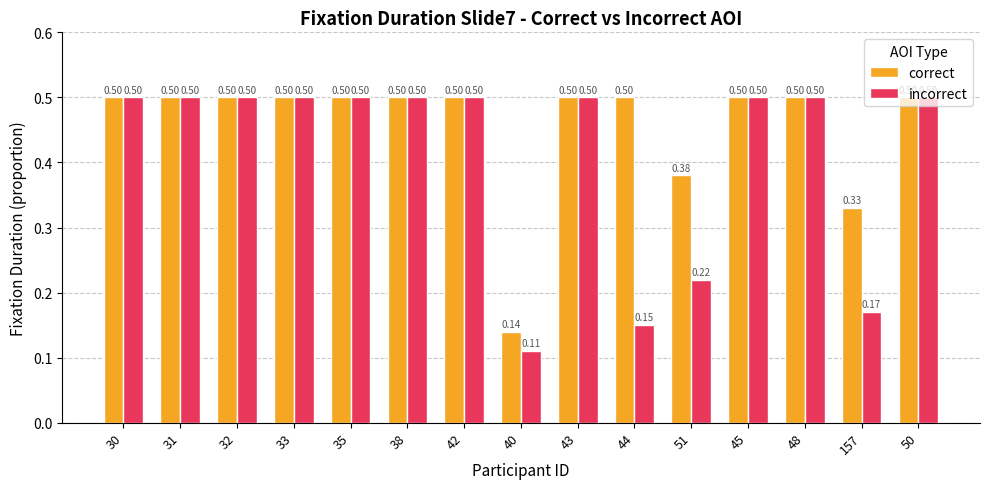

What are all the series names shown in the legend?

correct, incorrect